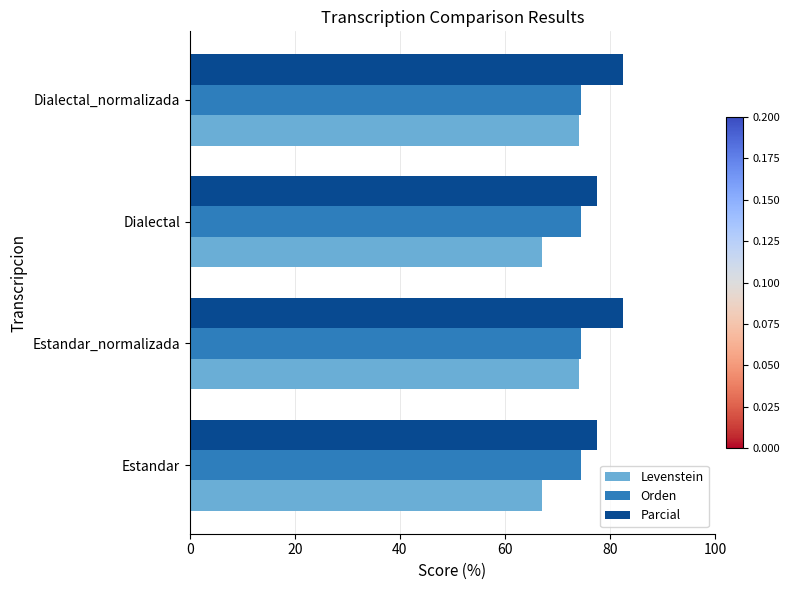

The value of Levenstein at Estandar is 67.0. True or false?

True